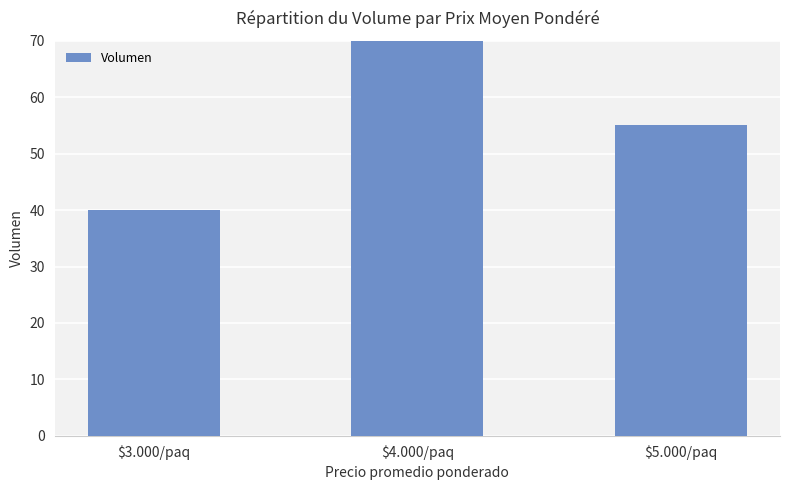

What is the change in value from $3.000/paq to $5.000/paq?

+15